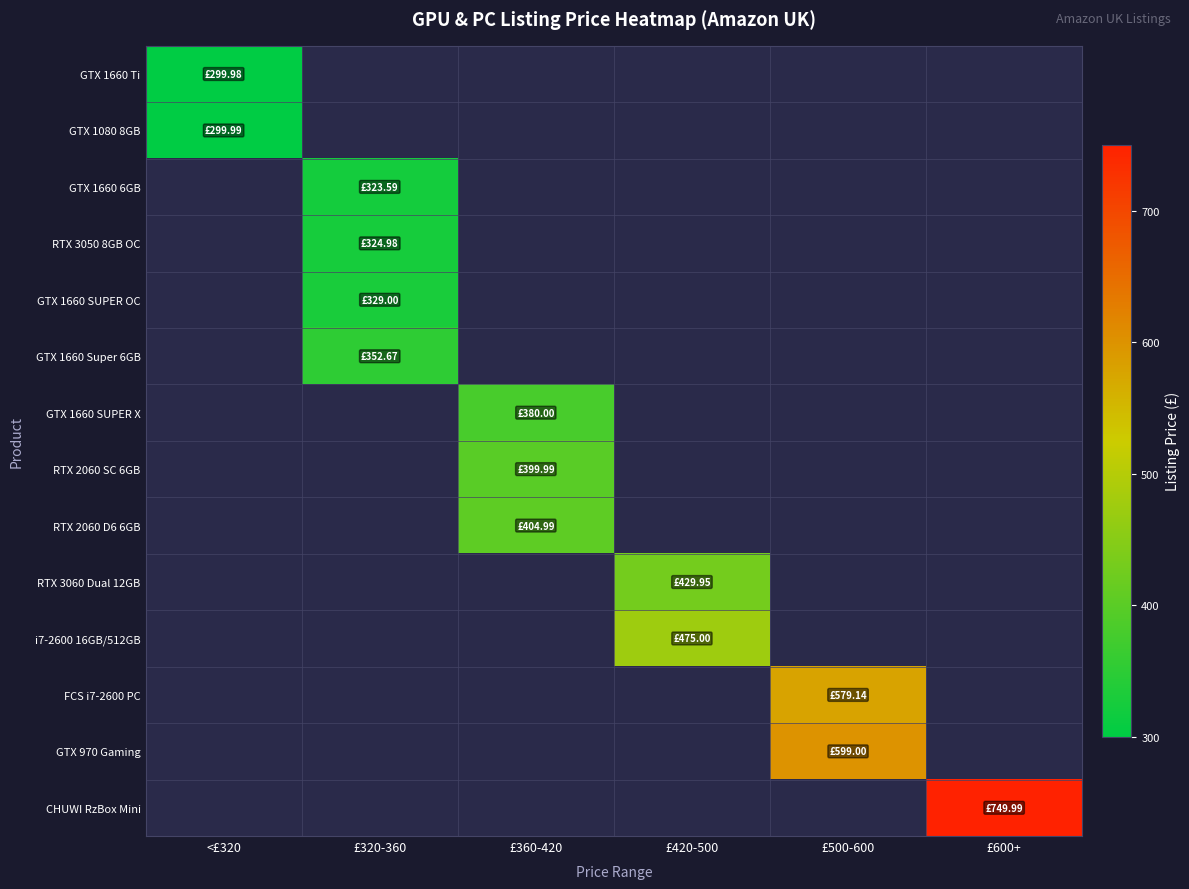

How many categories are shown in the chart?

6